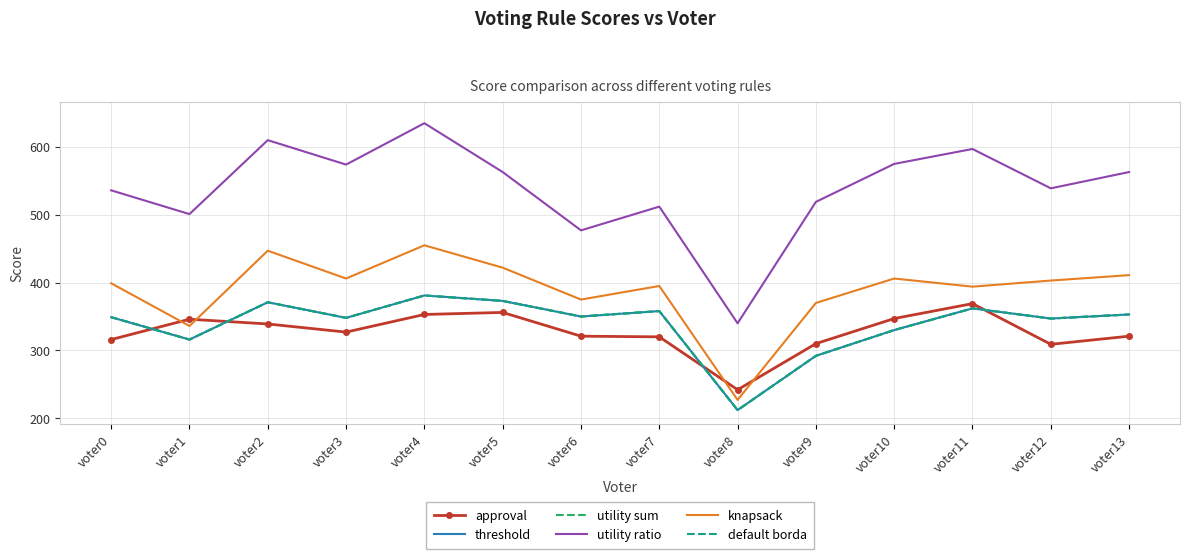

Between voter5 and voter7, which series saw the biggest shift?

utility ratio